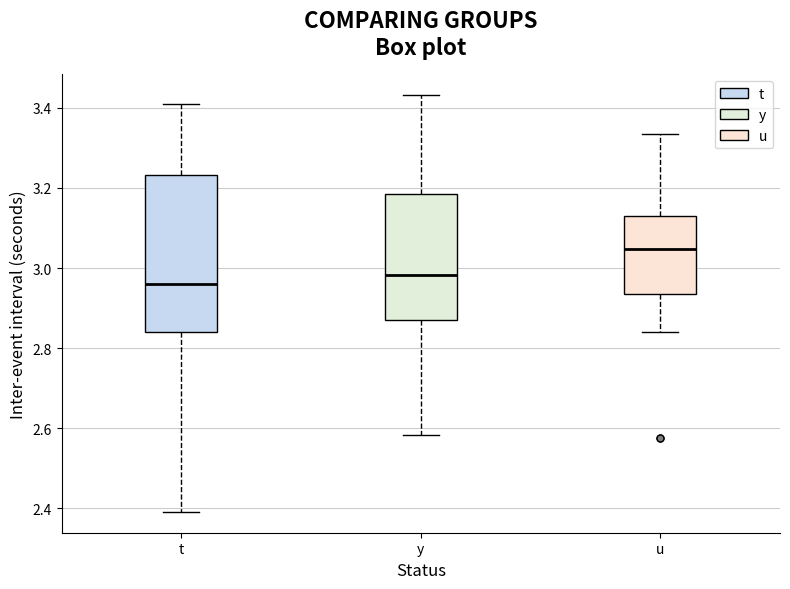

Reading left to right, transcribe this box plot: for each box, give where its median line is, the range the box spans, and where its two whiskers end, as read against the y-axis. The values are not printed on the chart, so give them approximately, as read against the axis.

t: median 2.96, box 2.84 to 3.24, whiskers 2.40 to 3.40
y: median 2.98, box 2.88 to 3.18, whiskers 2.58 to 3.44
u: median 3.04, box 2.94 to 3.14, whiskers 2.84 to 3.34